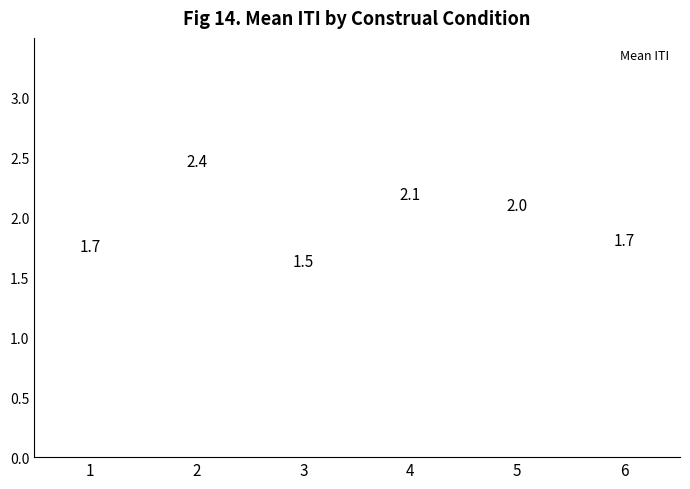

What is the change in value from 5 to 6?

-0.3